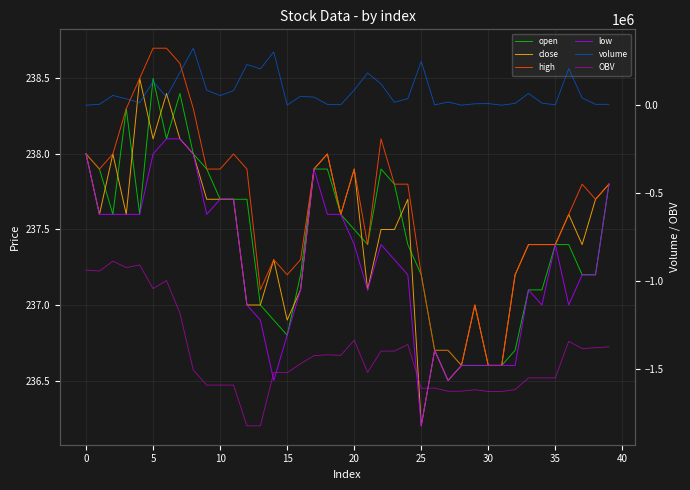

Reading left to right, transcribe all the data shown in this chart.

open: 238.0	237.9	237.6	238.3	237.6	238.5	238.1	238.4	238.0	237.9	237.7	237.7	237.7	237.0	236.9	236.8	237.2	237.9	237.9	237.6	237.5	237.4	237.9	237.8	237.4	237.2	236.7	236.7	236.6	236.6	236.6	236.6	236.7	237.1	237.1	237.4	237.4	237.2	237.2	237.8
close: 238.0	237.6	238.0	237.6	238.5	238.1	238.4	238.1	238.0	237.7	237.7	237.7	237.0	237.0	237.3	236.9	237.1	237.9	238.0	237.6	237.9	237.1	237.5	237.5	237.7	236.2	236.7	236.5	236.6	237.0	236.6	236.6	237.2	237.4	237.4	237.4	237.6	237.4	237.7	237.8
high: 238.0	237.9	238.0	238.3	238.5	238.7	238.7	238.6	238.3	237.9	237.9	238.0	237.9	237.1	237.3	237.2	237.3	237.9	238.0	237.6	237.9	237.4	238.1	237.8	237.8	237.2	236.7	236.7	236.6	237.0	236.6	236.6	237.2	237.4	237.4	237.4	237.6	237.8	237.7	237.8
low: 238.0	237.6	237.6	237.6	237.6	238.0	238.1	238.1	238.0	237.6	237.7	237.7	237.0	236.9	236.5	236.8	237.1	237.9	237.6	237.6	237.4	237.1	237.4	237.3	237.2	236.2	236.7	236.5	236.6	236.6	236.6	236.6	236.6	237.1	237.0	237.4	237.0	237.2	237.2	237.8
volume: 100.0	5073.0	55723.4	36082.1	14659.9	134839.5	46681.1	185711.0	324183.9	85089.3	55082.1	82572.5	231942.9	206506.3	303254.4	848.2	50884.2	45945.2	4735.9	2834.1	86097.0	183464.4	121506.2	16554.5	37438.3	249138.2	1357.0	18177.3	320.1	8011.0	9375.0	163.1	10301.1	66687.4	12000.0	1905.3	208238.9	41510.6	5060.9	5000.0
OBV: -937984.0	-943057.0	-887333.6	-923415.7	-908755.8	-1043595.3	-996914.2	-1182625.1	-1506809.1	-1591898.3	-1591898.3	-1591898.3	-1823841.2	-1823841.2	-1520586.8	-1521434.9	-1470550.7	-1424605.6	-1419869.6	-1422703.7	-1336606.7	-1520071.1	-1398564.9	-1398564.9	-1361126.6	-1610264.8	-1608907.8	-1627085.1	-1626765.1	-1618754.1	-1628129.1	-1628129.1	-1617827.9	-1551140.6	-1551140.6	-1551140.6	-1342901.7	-1384412.4	-1379351.5	-1374351.5